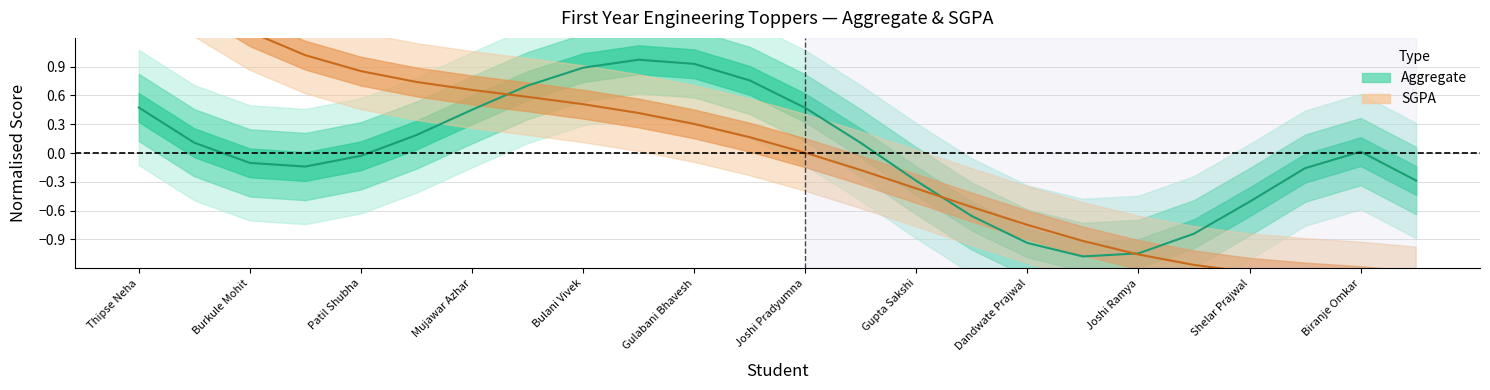

Where is the data nearest to the value 0?

Joshi Pradyumna